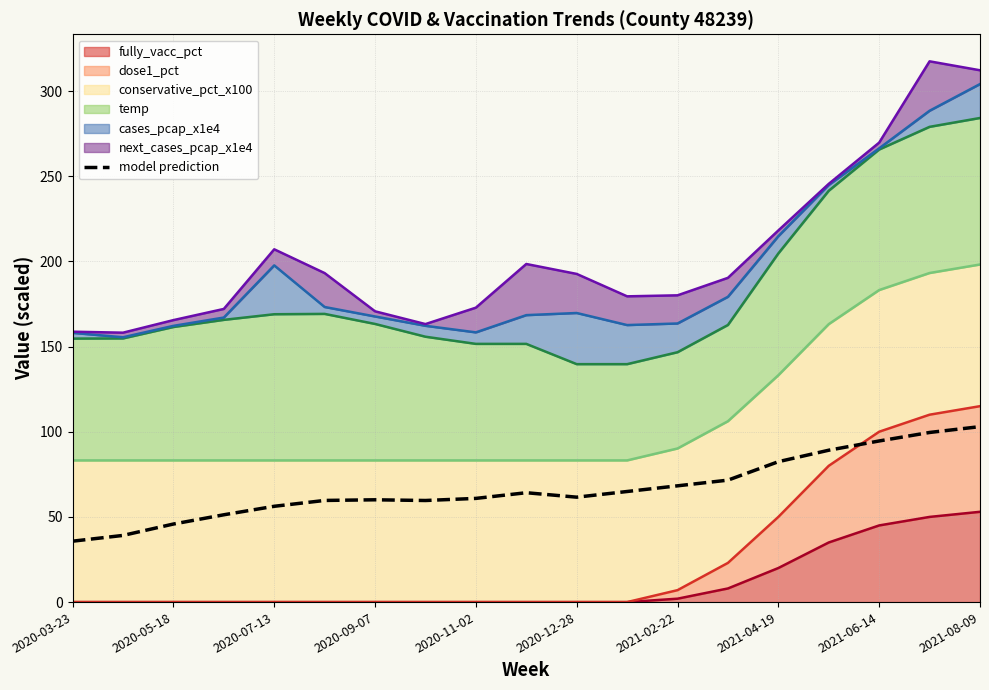

How many interior local valleys (lower than both neighbors) does the data have?

2